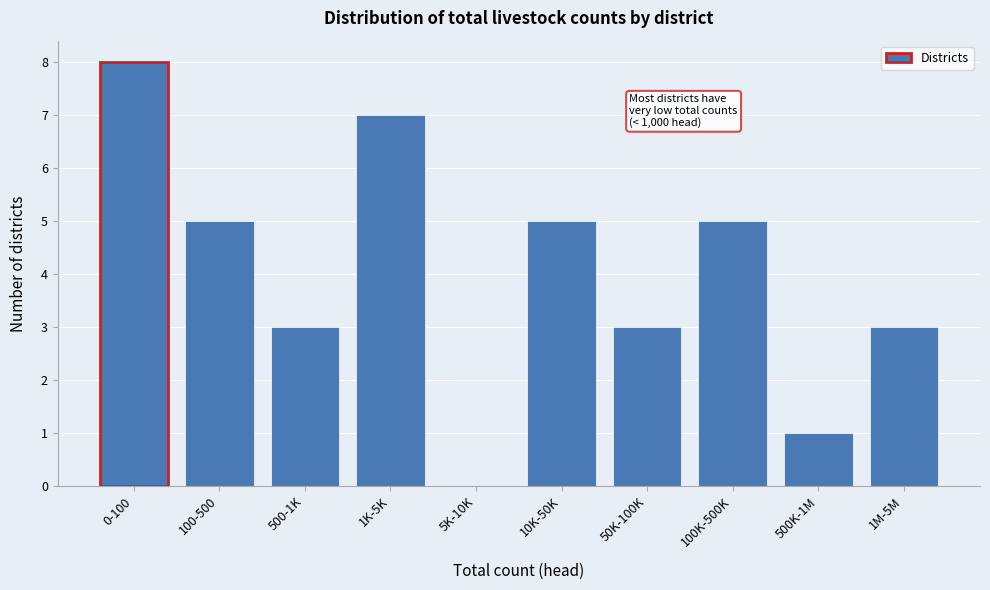

Reading left to right, list all the values displayed in this chart.

0-100=8	100-500=5	500-1K=3	1K-5K=7	5K-10K=0	10K-50K=5	50K-100K=3	100K-500K=5	500K-1M=1	1M-5M=3